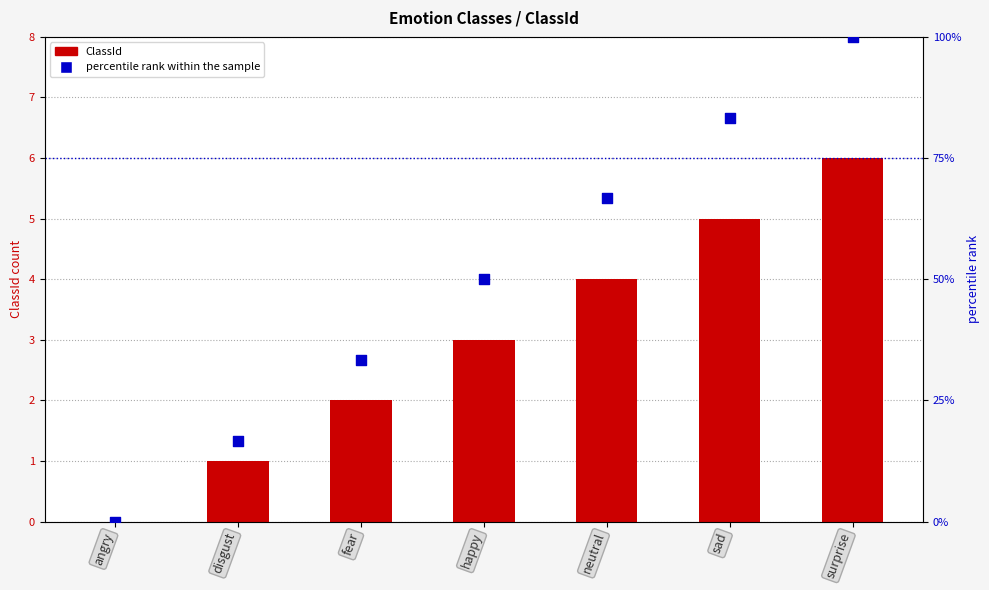

Which series contains the lowest Y value?

ClassId